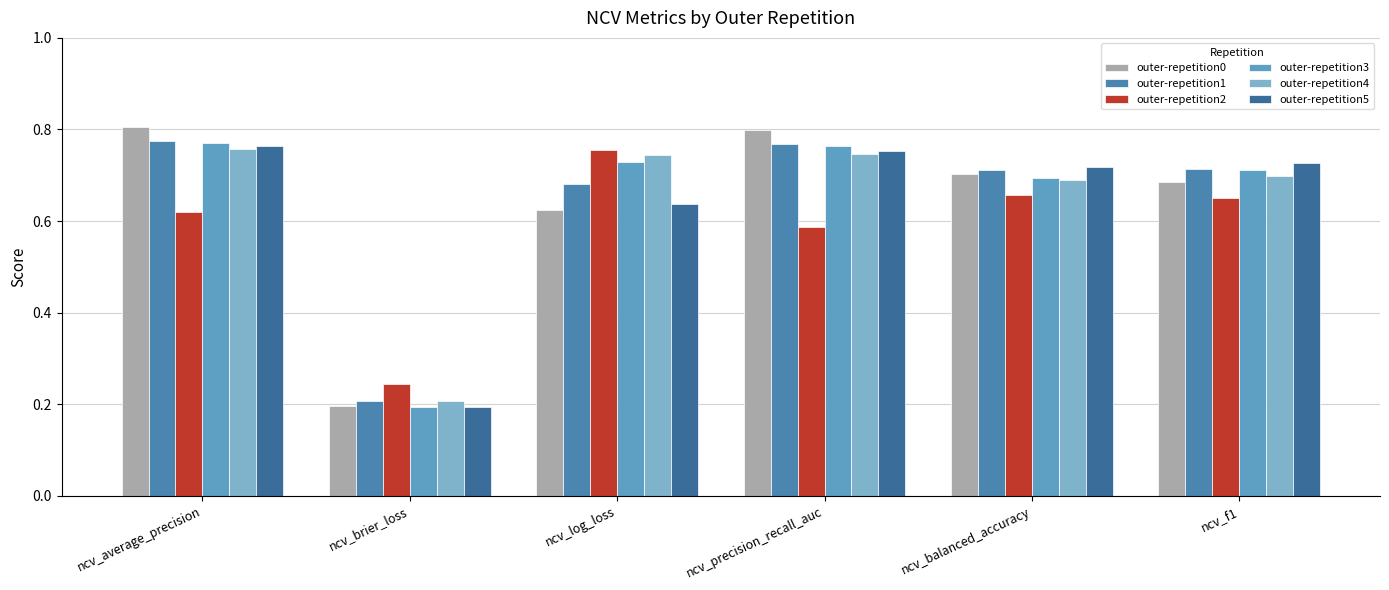

At which label is outer-repetition2 closest to 0?

ncv_brier_loss